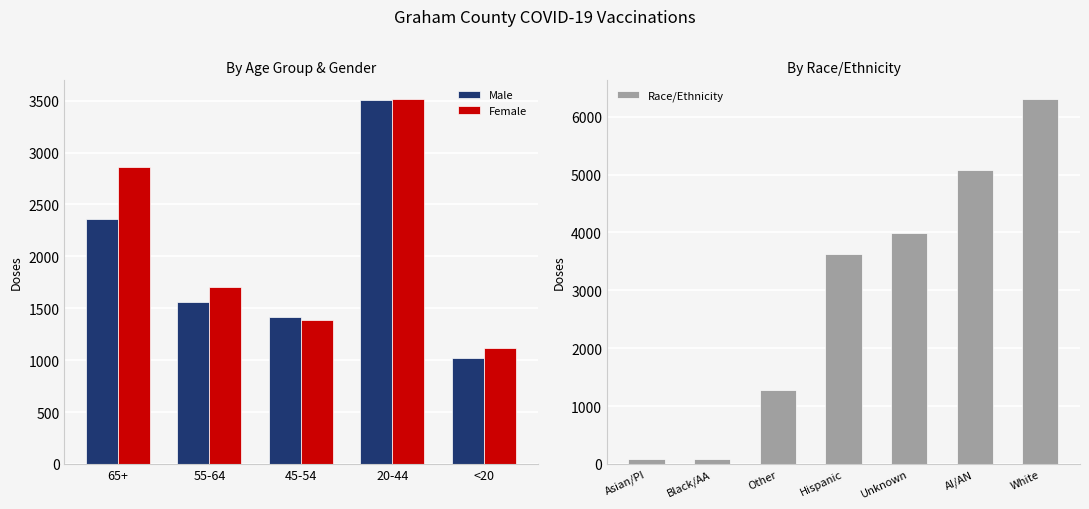

What are all the series names shown in the legend?

Male, Female